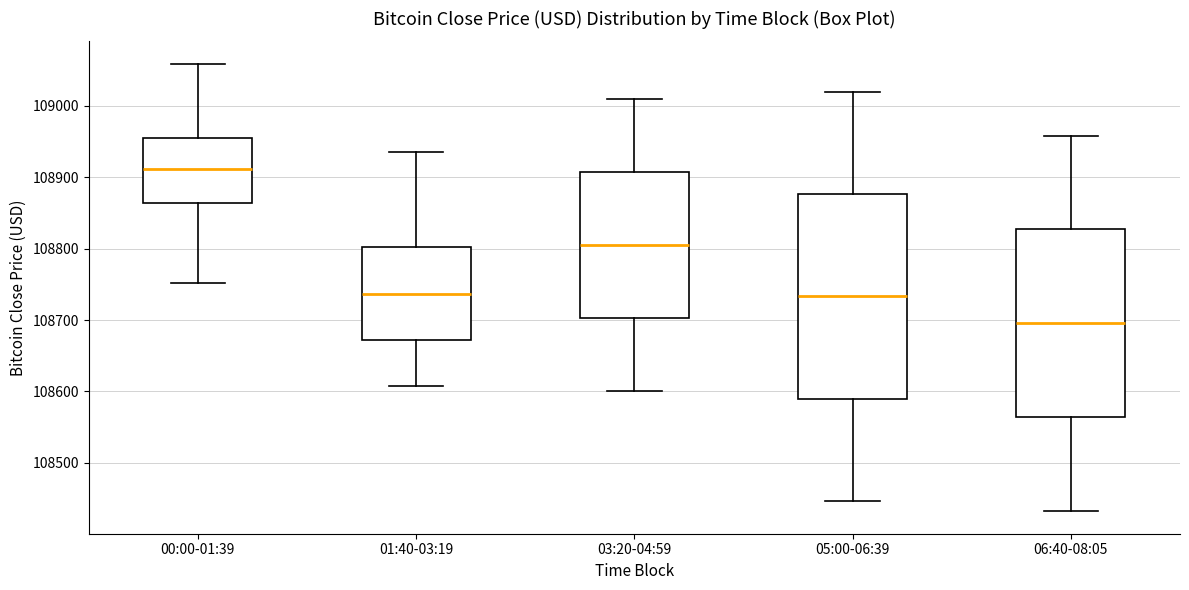

Reading left to right, transcribe this box plot: for each box, give where its median line is, the range the box spans, and where its two whiskers end, as read against the y-axis. The values are not printed on the chart, so give them approximately, as read against the axis.

00:00-01:39: median 108910, box 108860 to 108960, whiskers 108750 to 109060
01:40-03:19: median 108740, box 108670 to 108800, whiskers 108610 to 108940
03:20-04:59: median 108800, box 108700 to 108910, whiskers 108600 to 109010
05:00-06:39: median 108730, box 108590 to 108880, whiskers 108450 to 109020
06:40-08:05: median 108700, box 108560 to 108830, whiskers 108430 to 108960